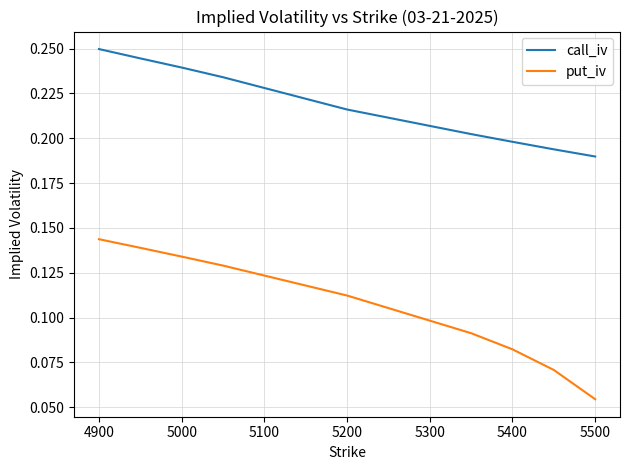

List the series in order of their overall mean, lowest first.

put_iv, call_iv